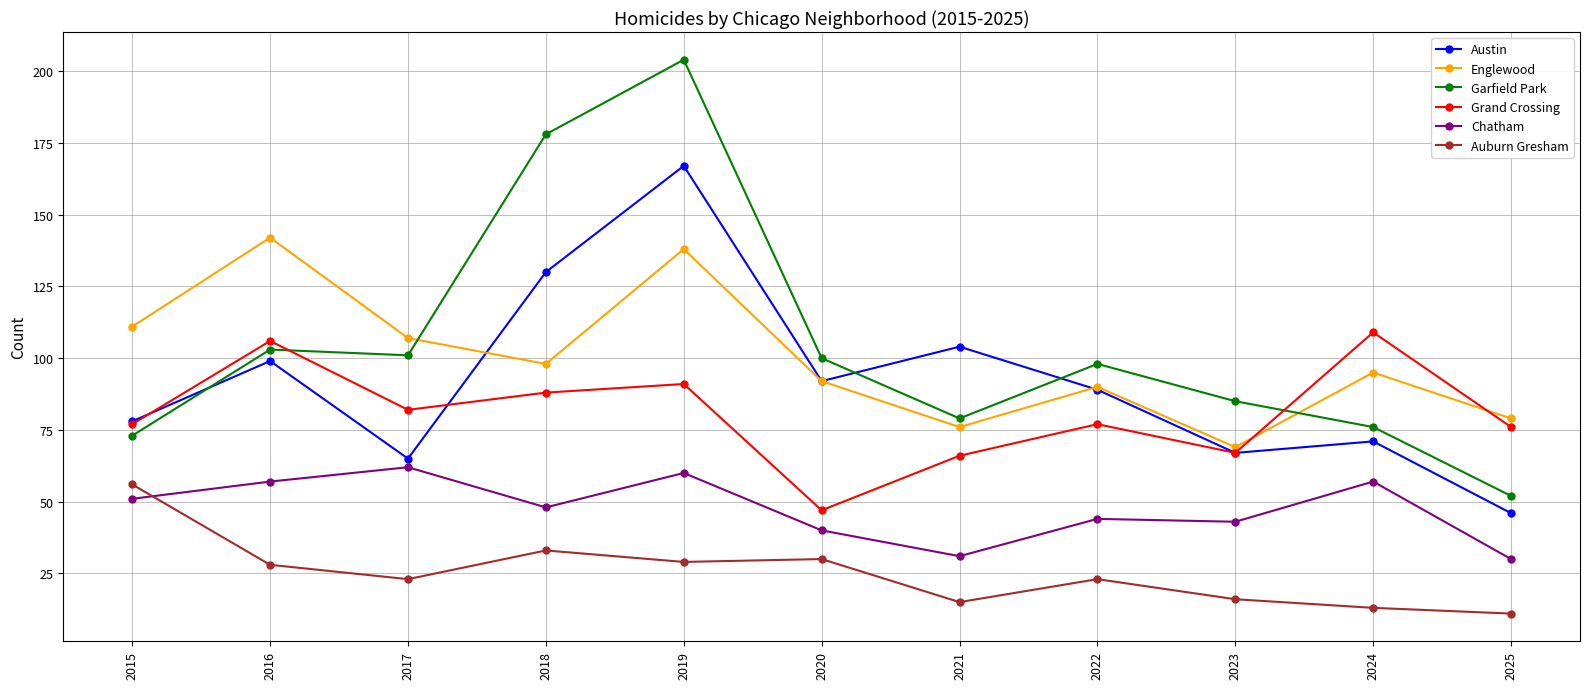

What is the value of the Chatham point at the 11th from the left?

30